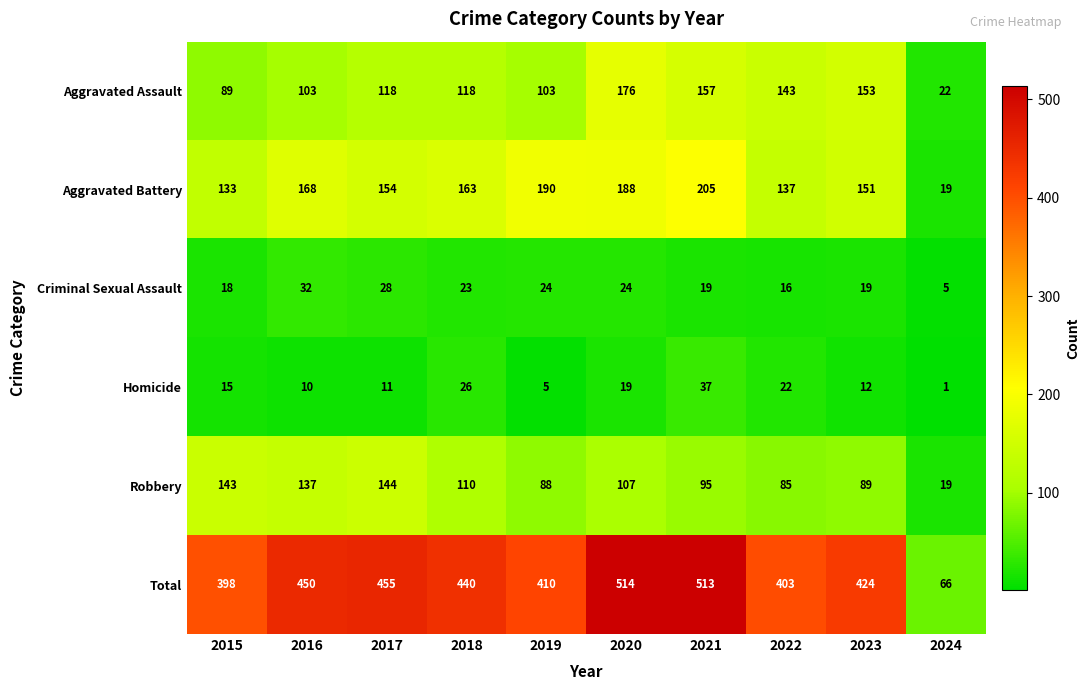

What is the difference between the maximum and minimum values in the Criminal Sexual Assault series?

27